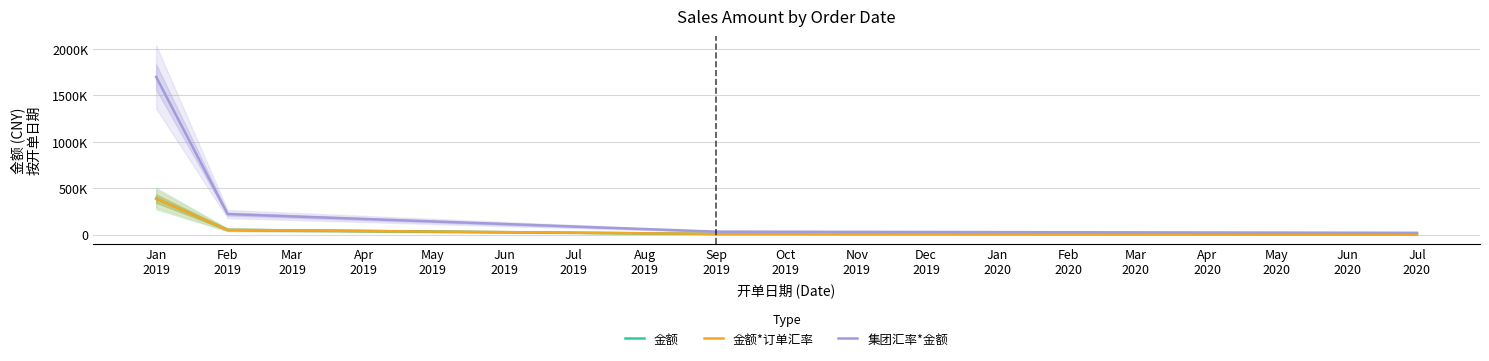

What is the value of the 金额 point at the 3rd from the left?

7095.0